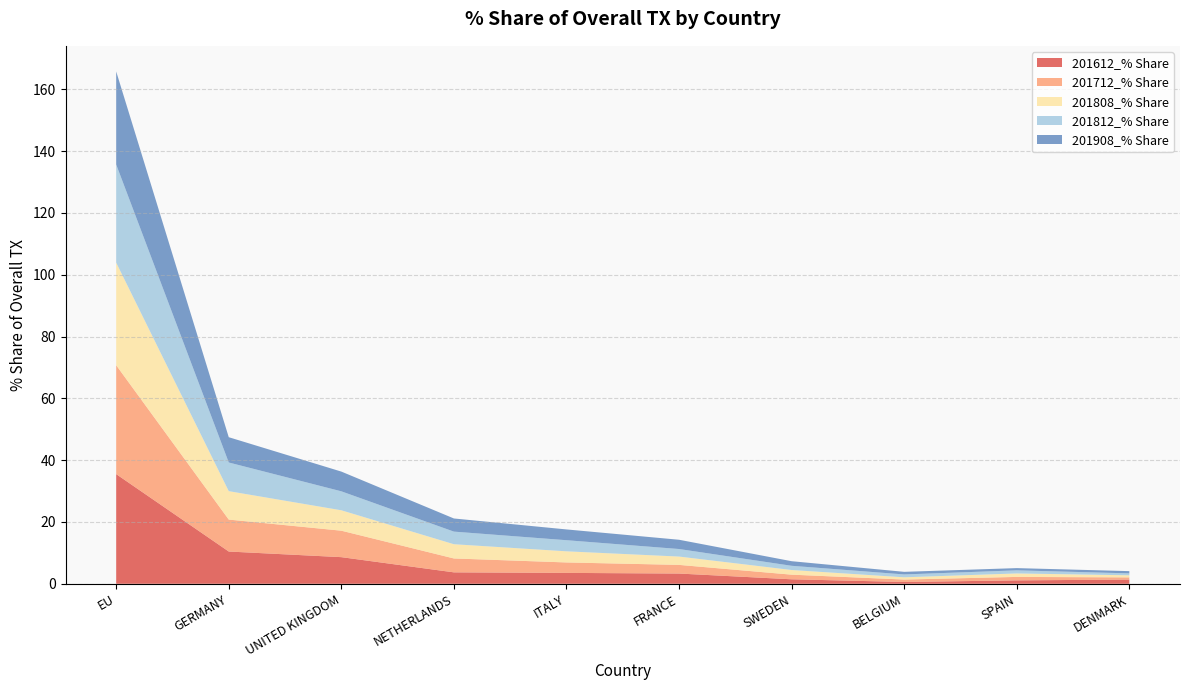

Reading left to right, what are all the values shown in this chart?

201612_% Share: 35.5	10.4	8.6	3.7	3.5	3.3	1.5	0.6	1.1	1.4
201712_% Share: 35.2	10.3	8.6	4.5	3.4	2.8	1.5	0.8	1.1	0.7
201808_% Share: 33.2	9.2	6.6	4.6	3.6	2.7	1.5	0.7	1.1	0.7
201812_% Share: 31.8	9.3	6.1	4.1	3.6	2.4	1.4	0.9	1.0	0.6
201908_% Share: 30.1	8.2	6.4	4.3	3.5	3.0	1.5	0.8	0.7	0.7